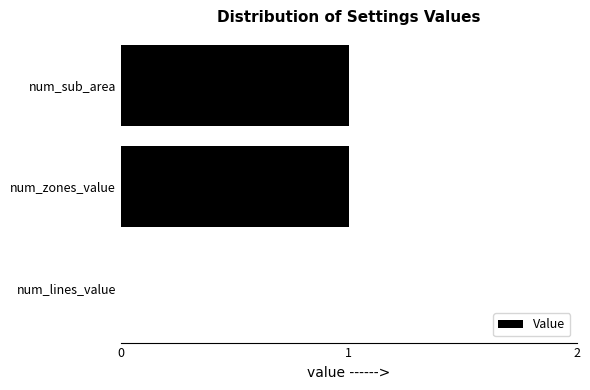

Count the number of categories in the chart.

3